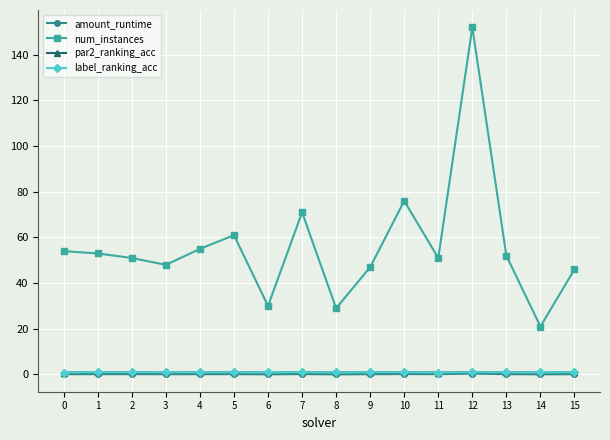

Which series changed the most between 2 and 6?

num_instances